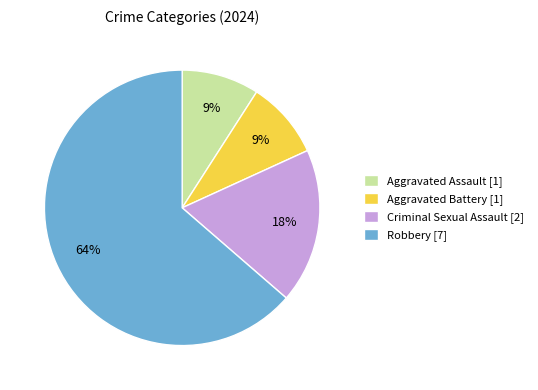

To the nearest percent, what percentage of the pie is Aggravated Assault?

9%